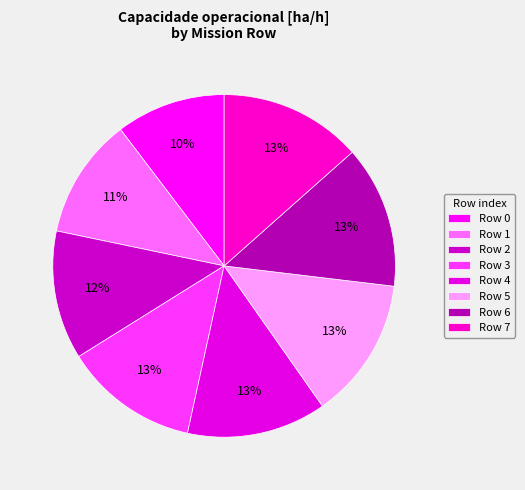

How many slices are in this pie chart?

8